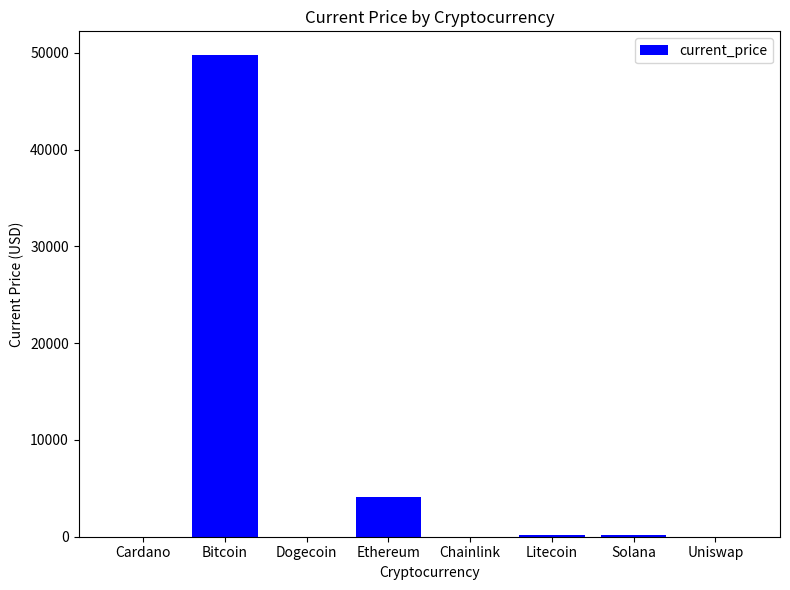

What is the average value?

6769.2